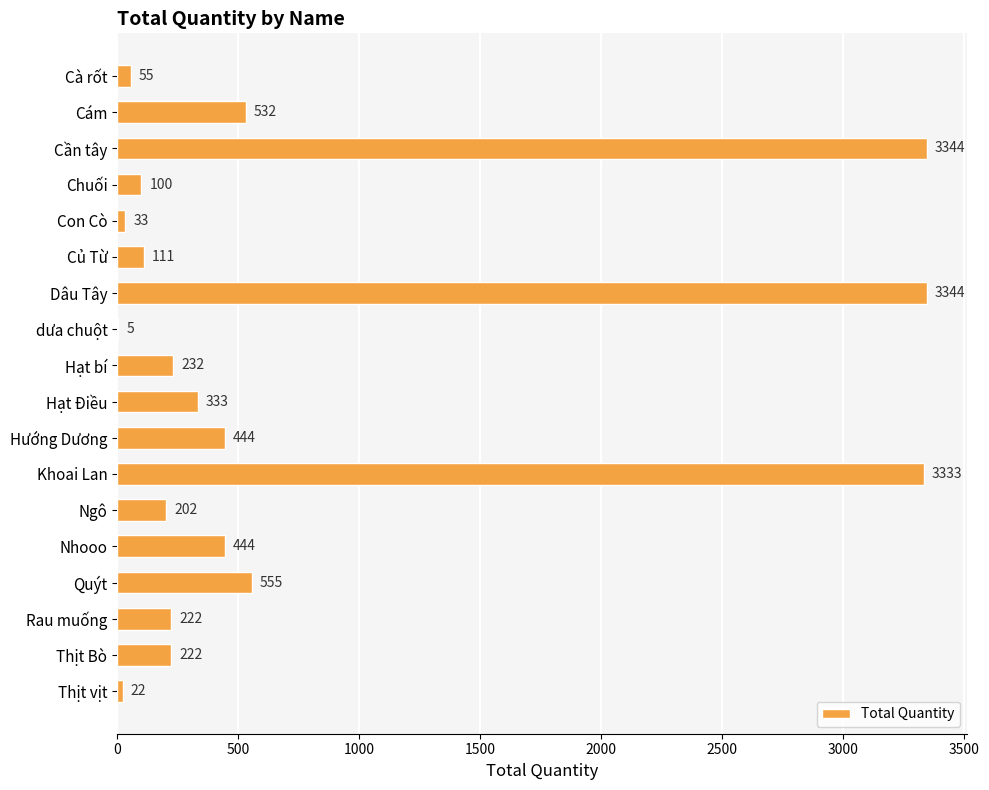

At which label is the value closest to 1674?

Quýt